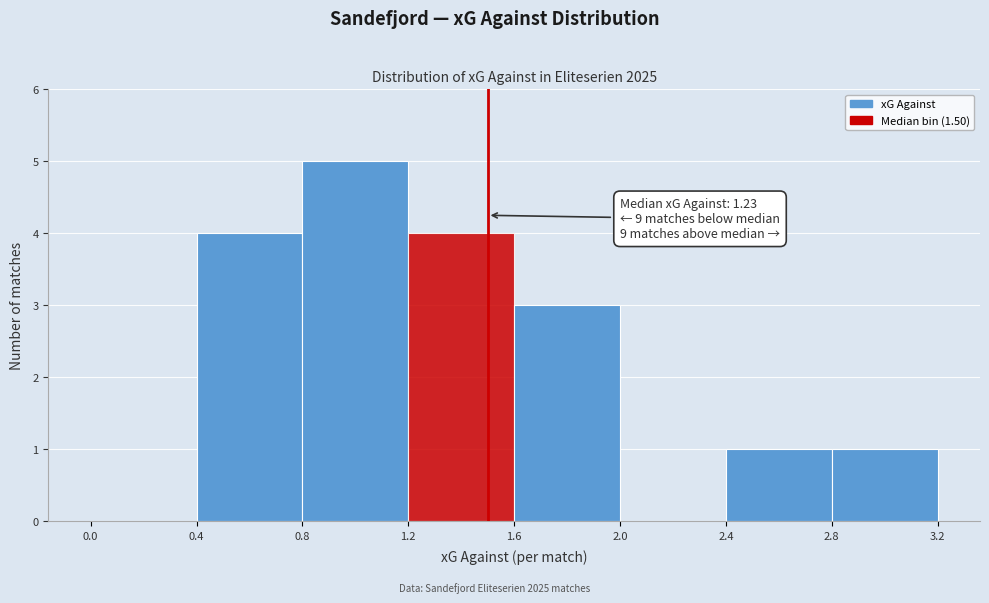

Over which range of the x-axis is the bar tallest?

0.8 to 1.2